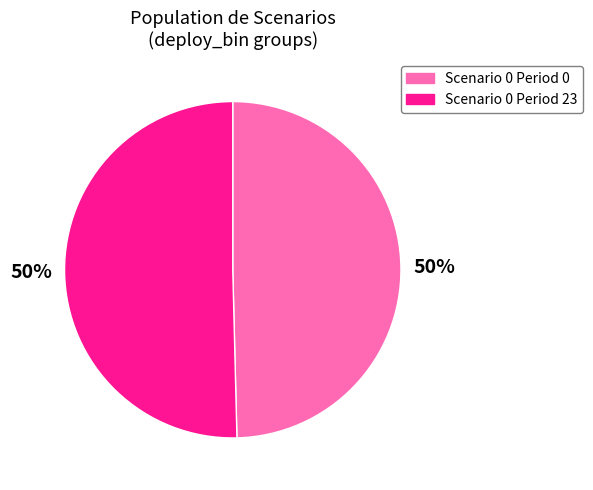

To the nearest percent, what is the combined percentage of Scenario 0 Period 23 and Scenario 0 Period 0?

100%